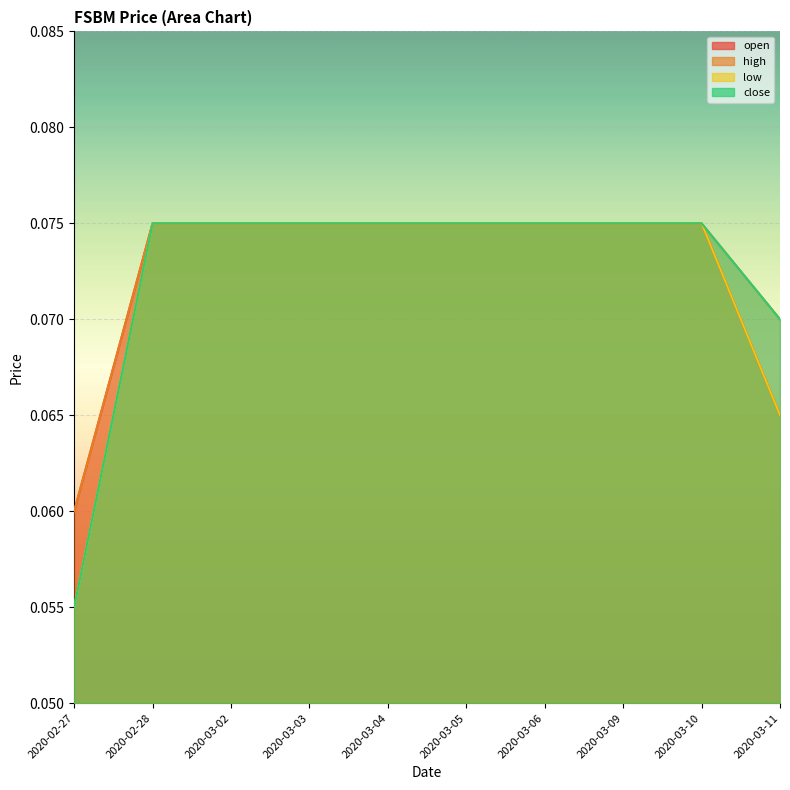

What are all the series names shown in the legend?

open, high, low, close